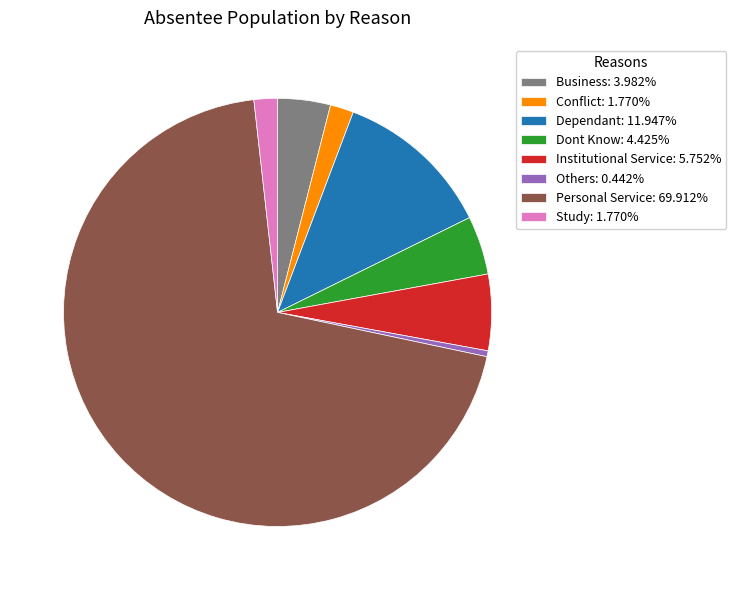

Is it true that Conflict is 2% of the pie?

True